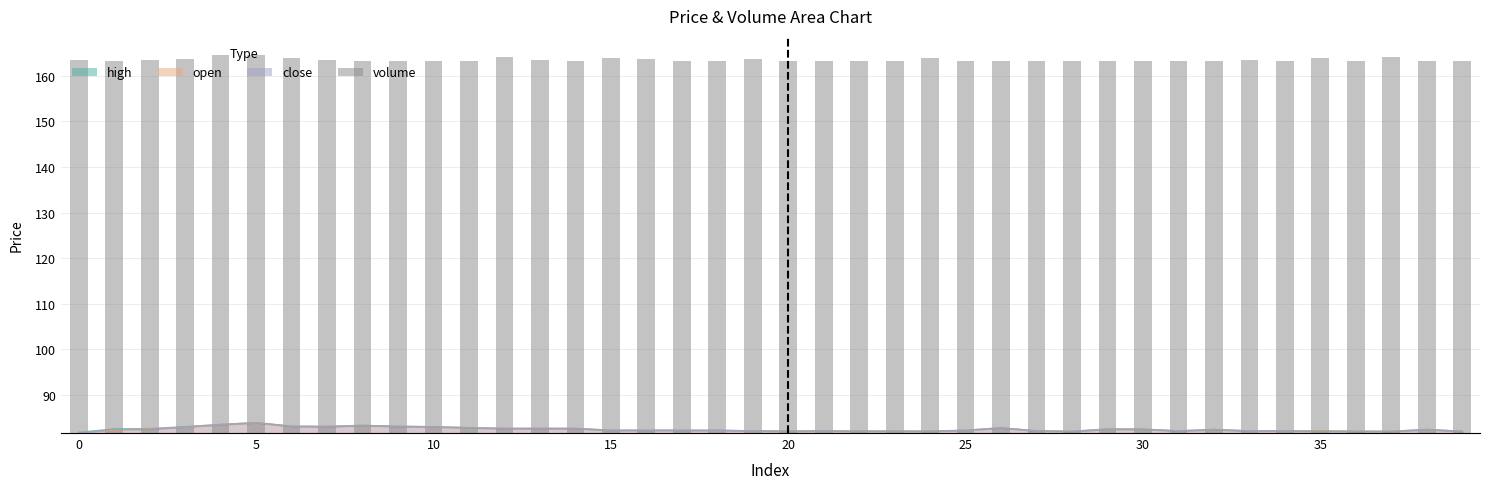

Approximately how many times larger is the value at 0 compared to 16?

1.0